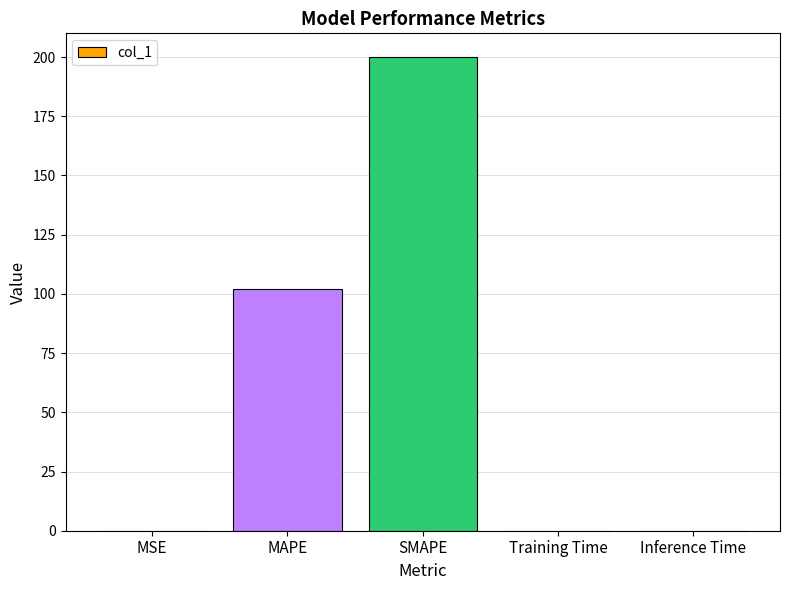

At which category does the chart reach its peak across all series?

SMAPE